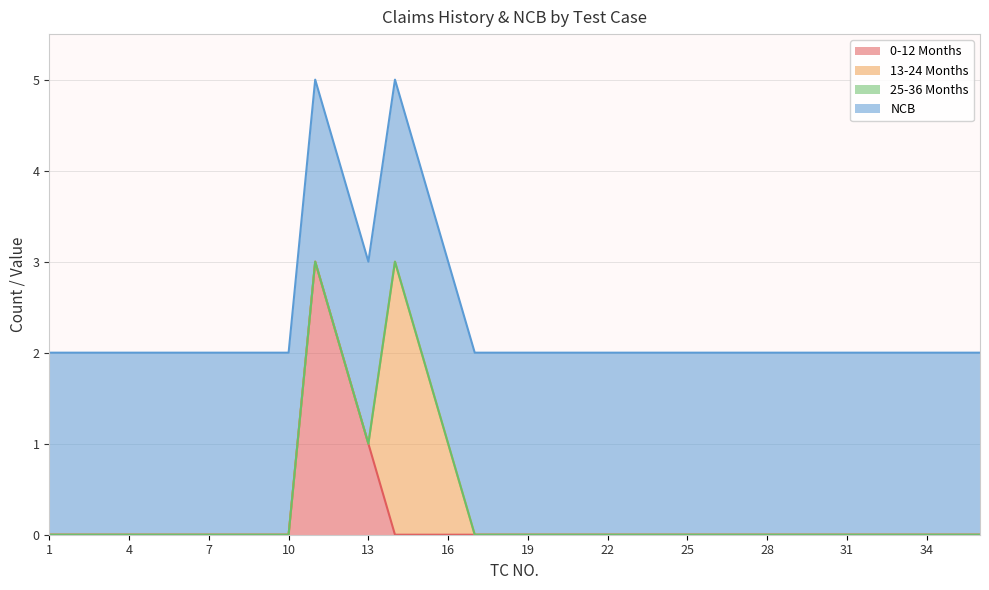

True or false: 0-12 Months has a value of -1 at 3.

False